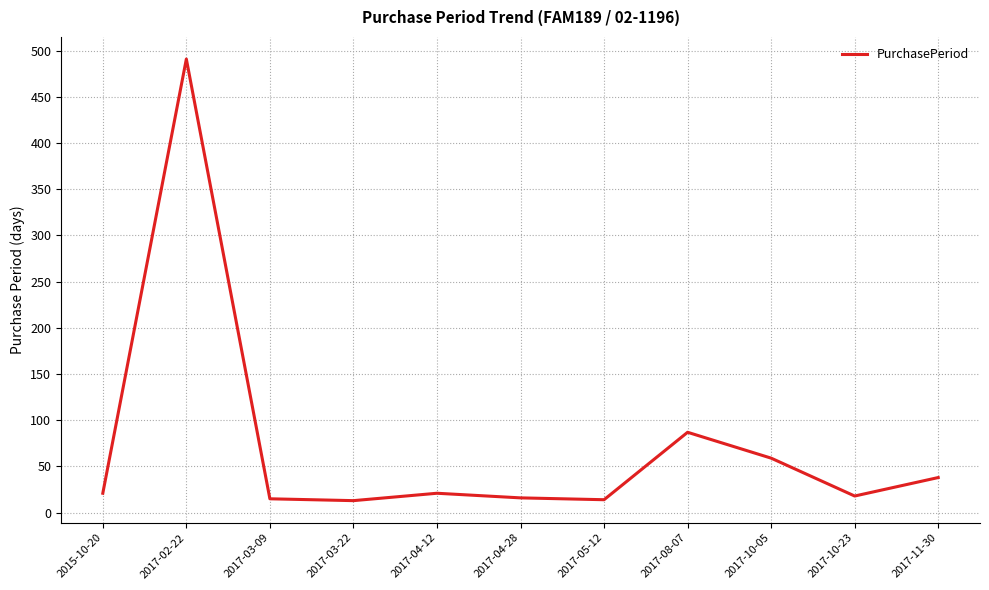

Count the number of categories in the chart.

11